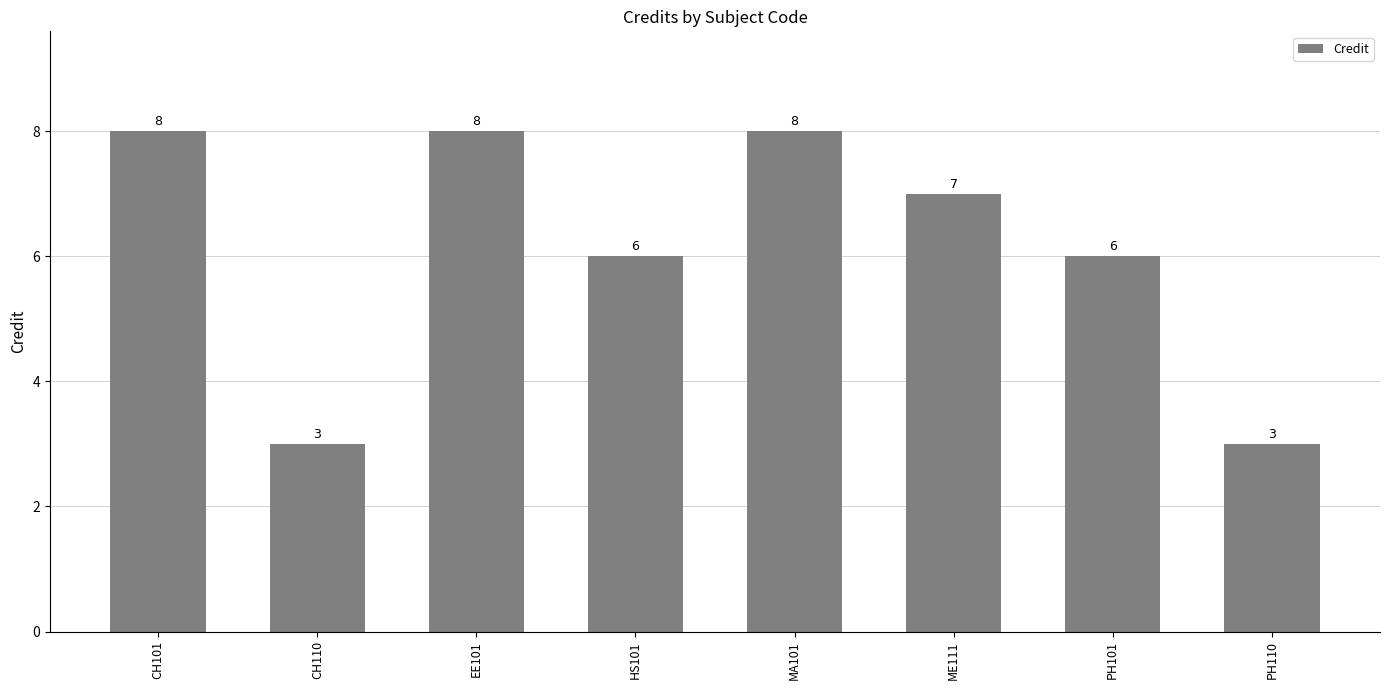

How many bars are there in total?

8